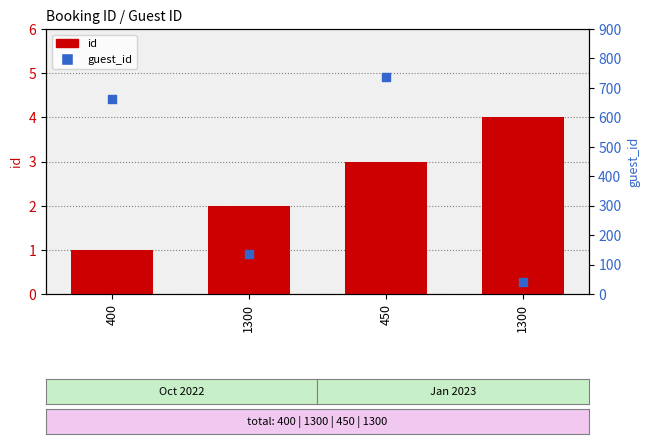

What are all the series names shown in the legend?

id, guest_id